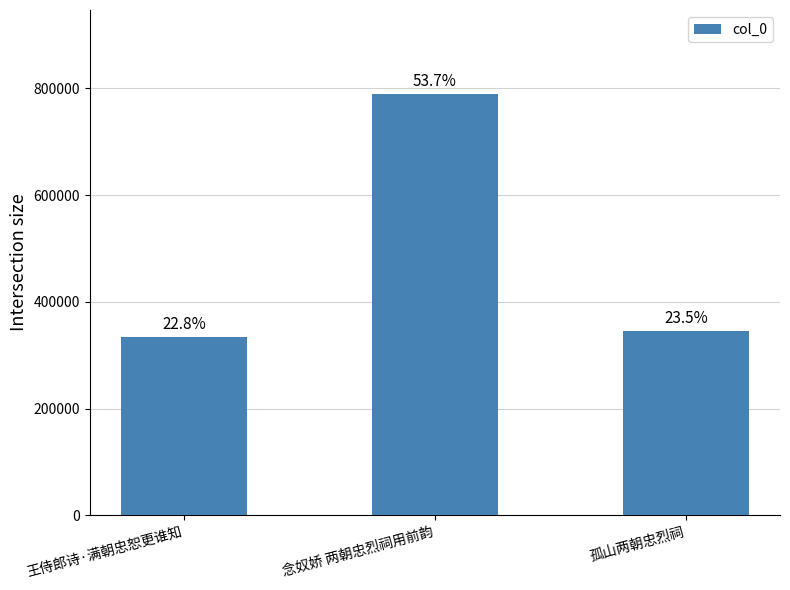

Reading left to right, list all the values displayed in this chart.

王侍郎诗·满朝忠恕更谁知=334974	念奴娇 两朝忠烈祠用前韵=789212	孤山两朝忠烈祠=344753